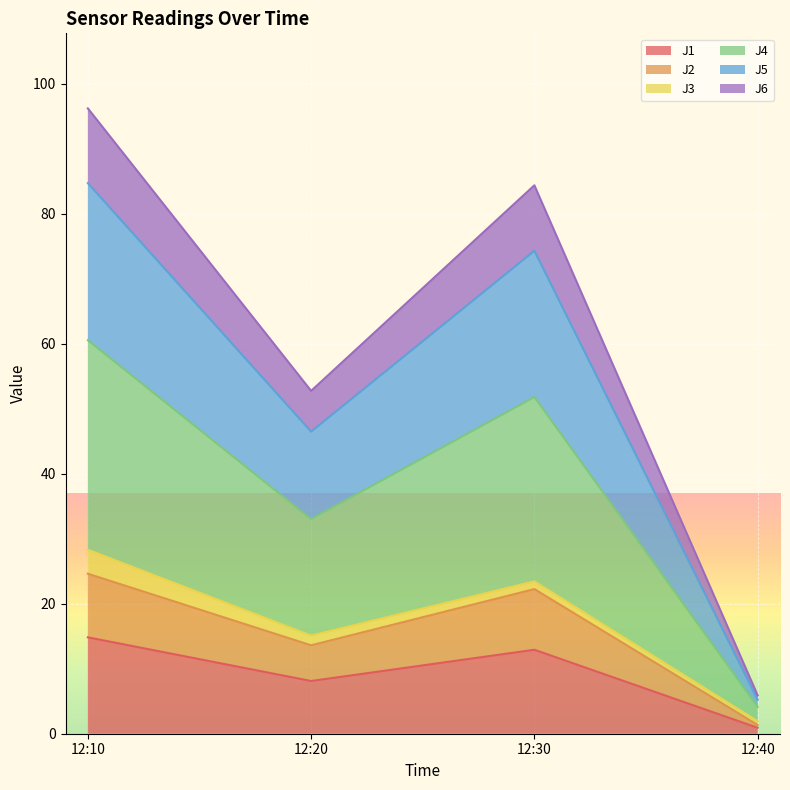

True or false: J1 and J2 intersect in this chart.

False